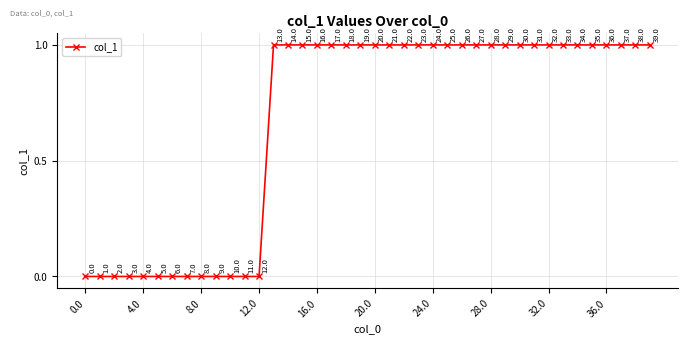

How many values are between 0 and 1?

40